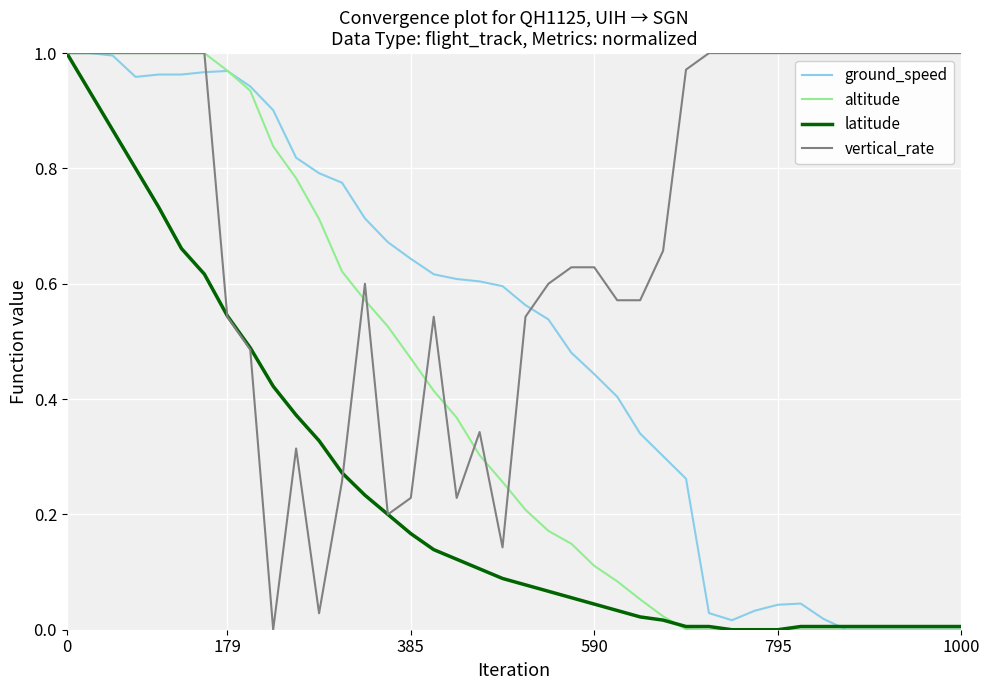

What is the sum of all latitude values?

9.5